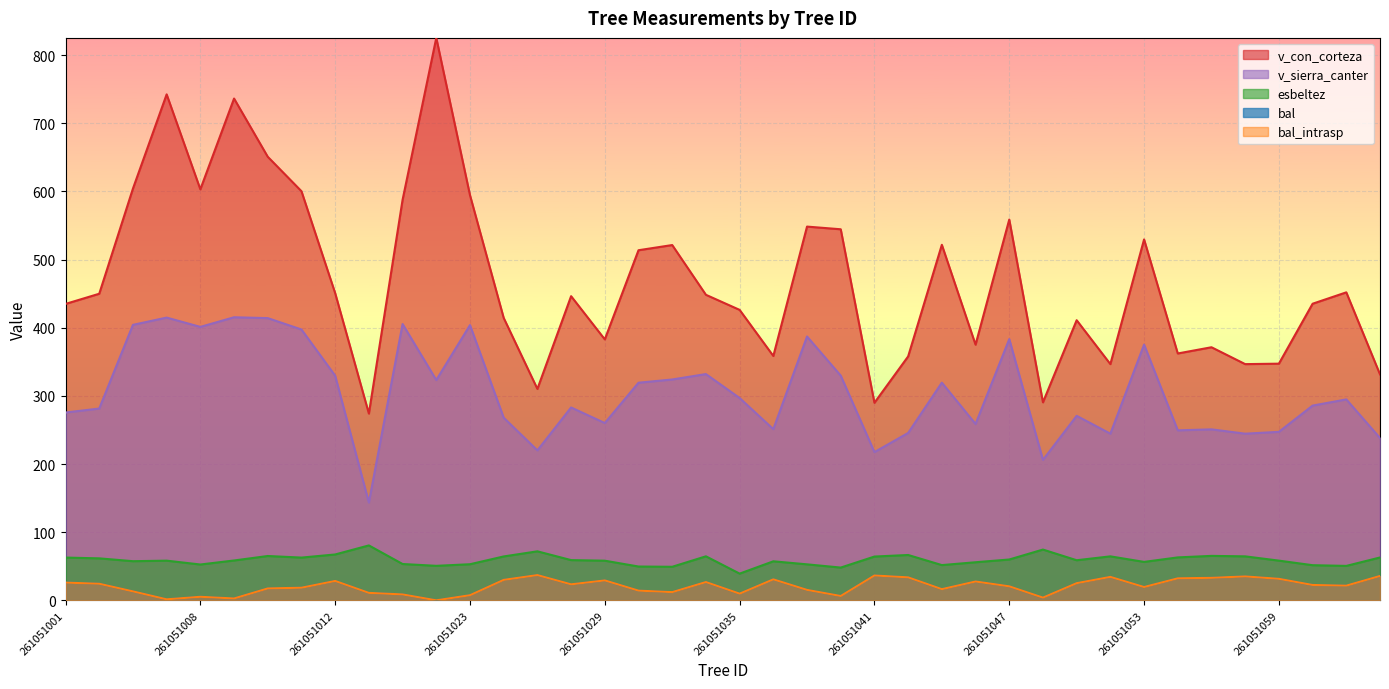

What is the difference between the esbeltez values at 261051053 and 261051056?

8.8